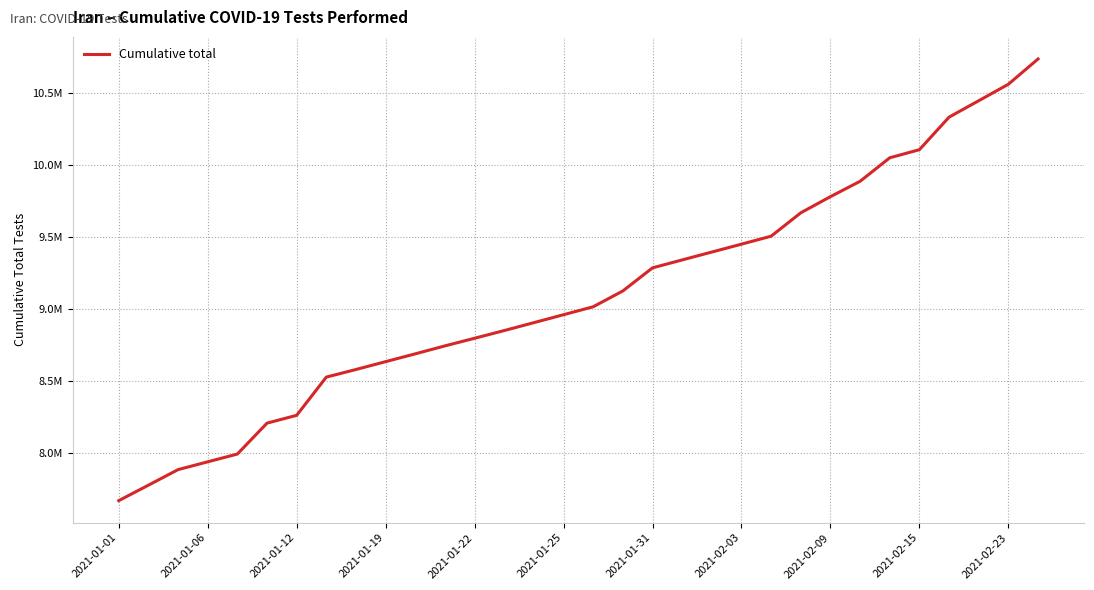

Which label corresponds to the smallest value in the chart?

2021-01-01